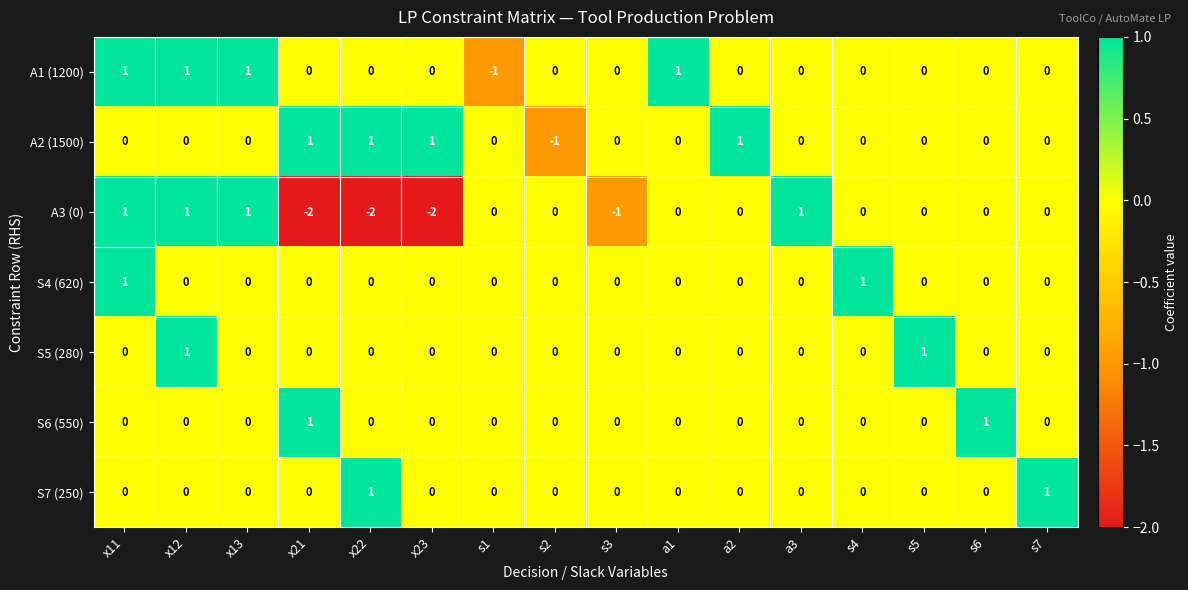

What is the difference between the second highest and second lowest values in the A3 (0) series?

3